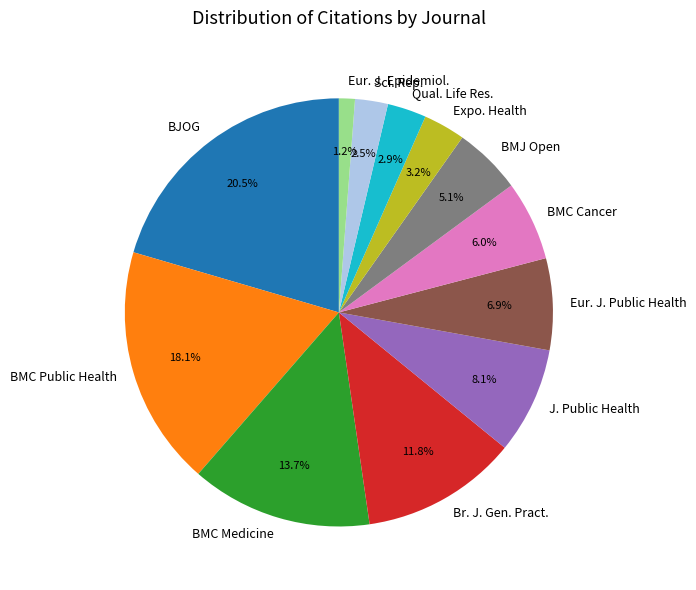

What is the largest slice in the pie chart?

BJOG